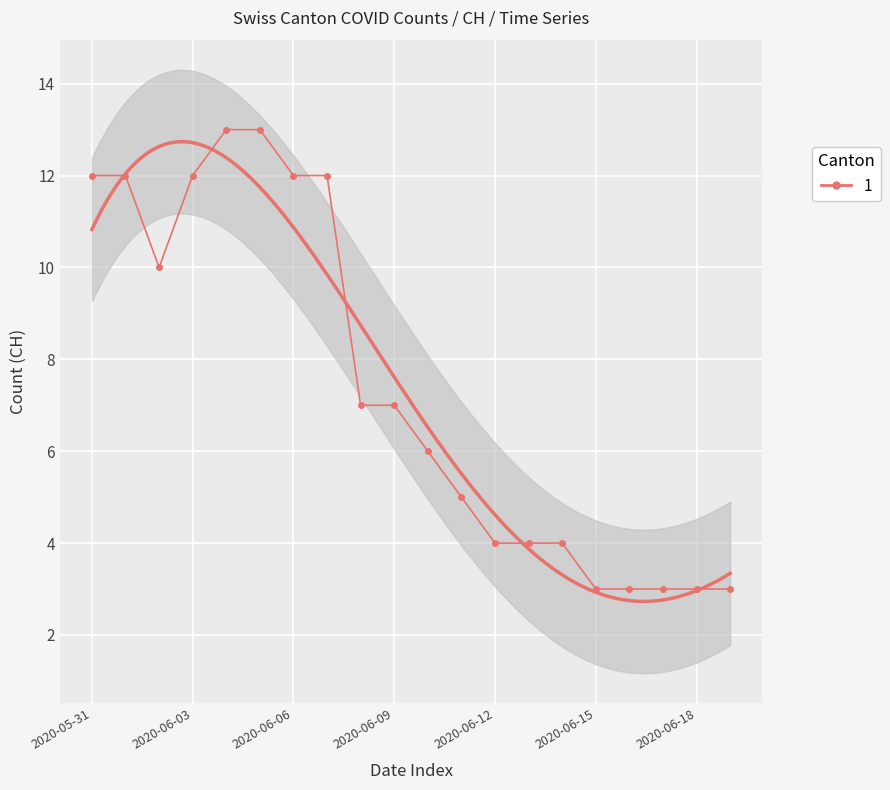

True or false: the data has more than 2 interior local peaks.

False